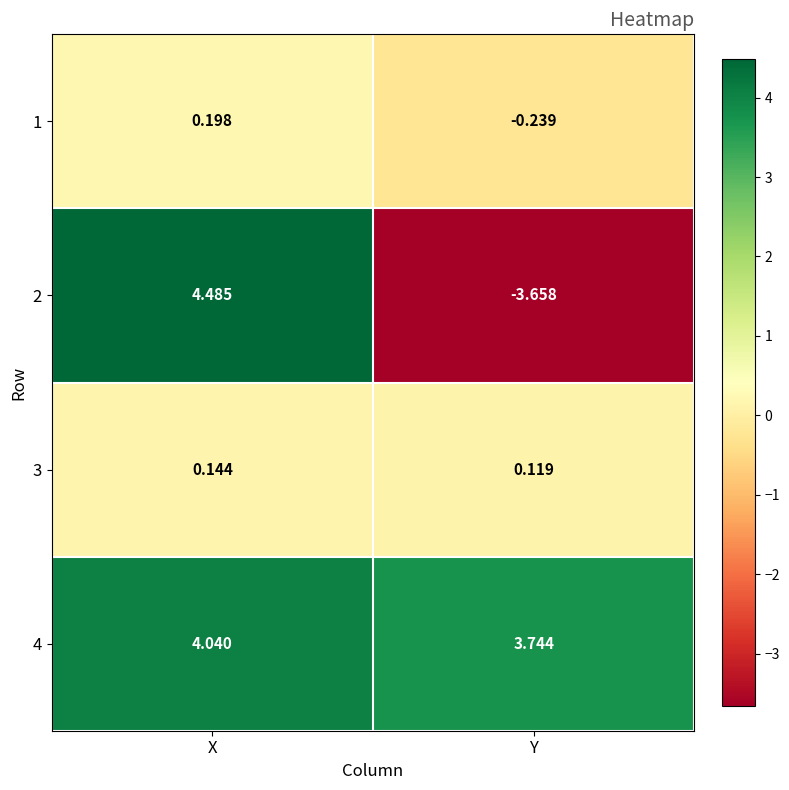

Which category has the lowest value in the 4 series?

Y